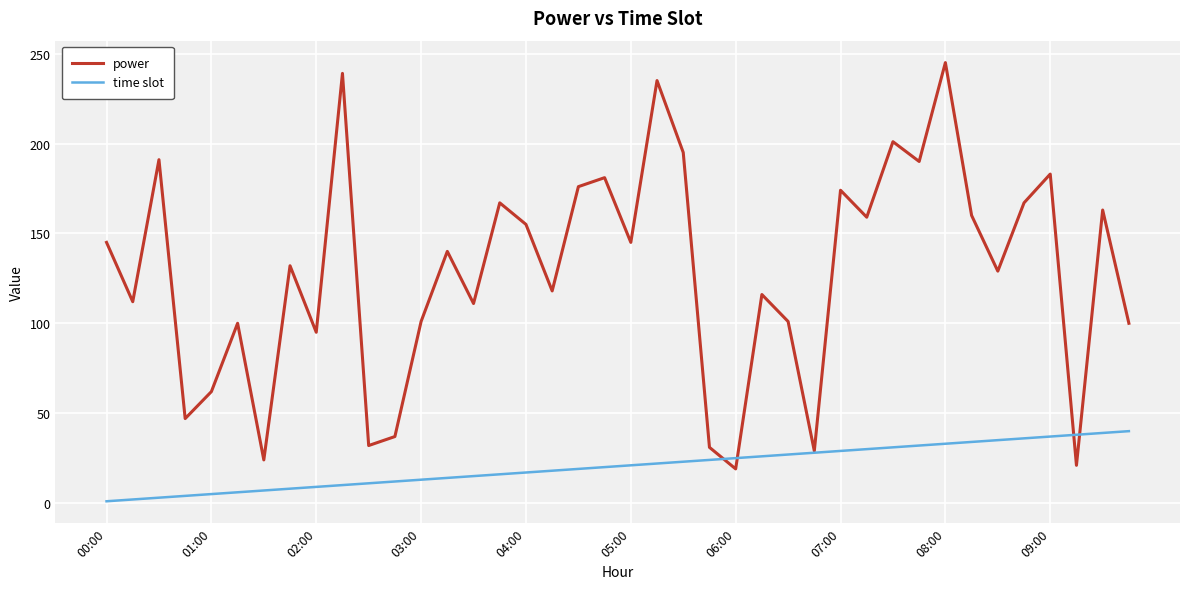

What is the average value of the power series?

128